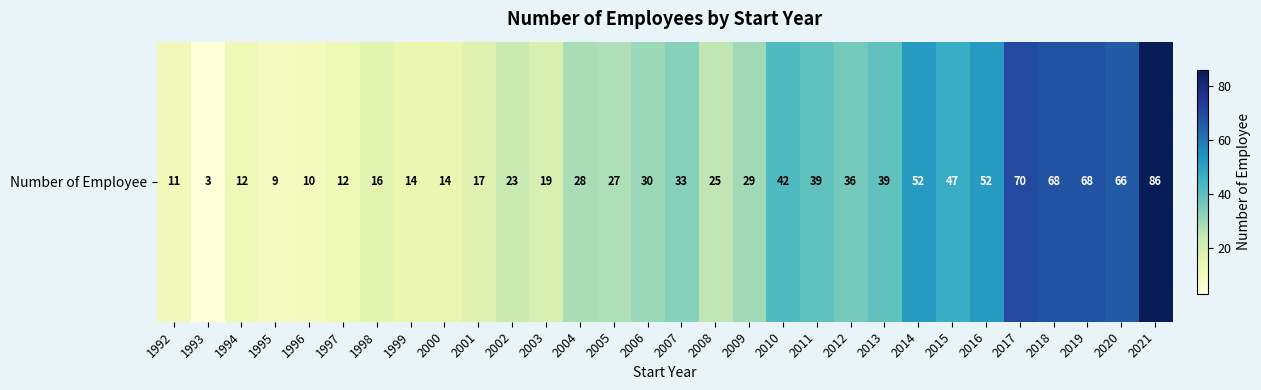

How many data points are less than 29?

15